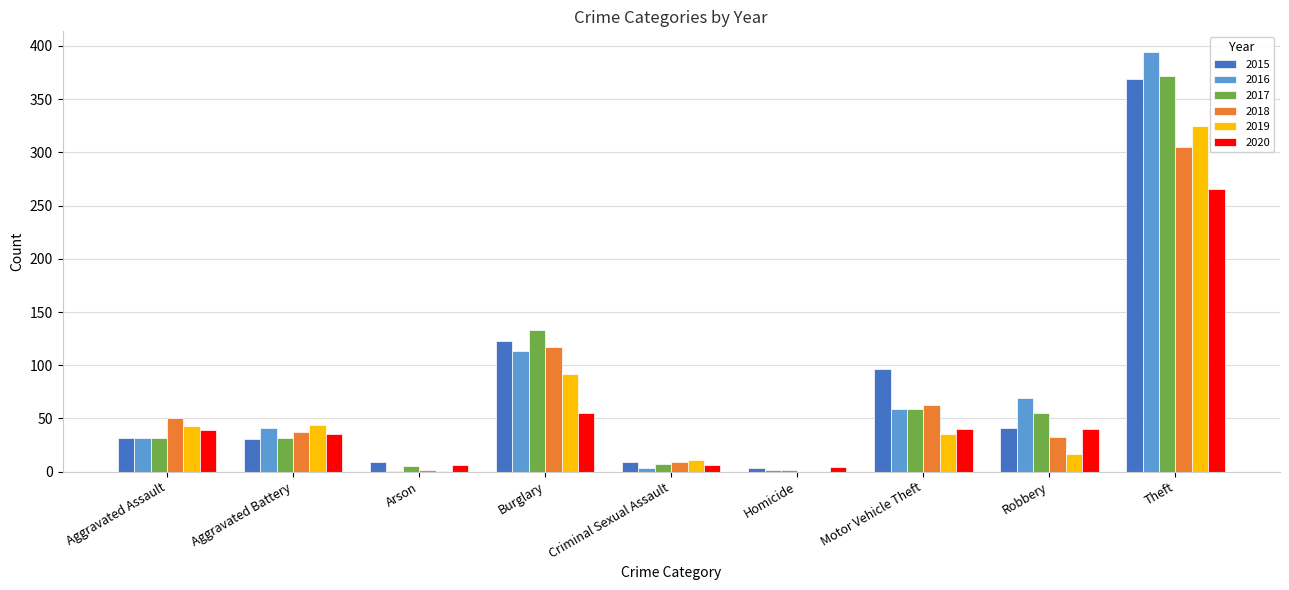

What is the sum of the 2016 values at Burglary and Robbery?

182